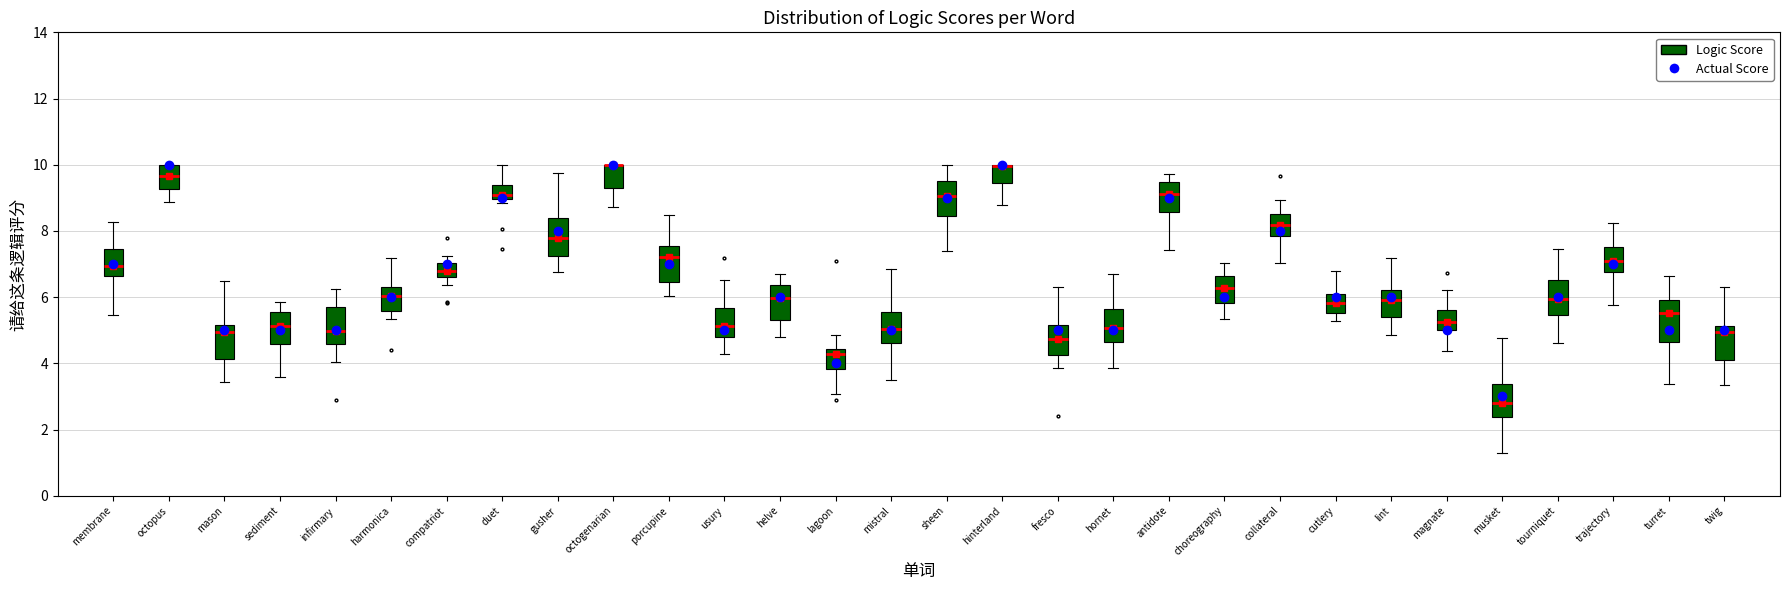

Reading left to right, transcribe this box plot: for each box, give where its median line is, the range the box spans, and where its two whiskers end, as read against the y-axis. The values are not printed on the chart, so give them approximately, as read against the axis.

membrane: median 7.0, box 6.6 to 7.4, whiskers 5.4 to 8.2
octopus: median 9.6, box 9.2 to 10.0, whiskers 8.8 to 10.0
mason: median 5.0, box 4.2 to 5.2, whiskers 3.4 to 6.4
sediment: median 5.2, box 4.6 to 5.6, whiskers 3.6 to 5.8
infirmary: median 5.0, box 4.6 to 5.6, whiskers 4.0 to 6.2
harmonica: median 6.0, box 5.6 to 6.4, whiskers 5.4 to 7.2
compatriot: median 6.8, box 6.6 to 7.0, whiskers 6.4 to 7.2
duet: median 9.0 (just above the box's lower edge), box 9.0 to 9.4, whiskers 8.8 to 10.0
gusher: median 7.8, box 7.2 to 8.4, whiskers 6.8 to 9.8
octogenarian: median 10.0 (drawn on the box's upper edge), box 9.2 to 10.0, whiskers 8.8 to 10.0
porcupine: median 7.2, box 6.4 to 7.6, whiskers 6.0 to 8.4
usury: median 5.2, box 4.8 to 5.6, whiskers 4.2 to 6.6
helve: median 6.0, box 5.4 to 6.4, whiskers 4.8 to 6.6
lagoon: median 4.2, box 3.8 to 4.4, whiskers 3.0 to 4.8
mistral: median 5.0, box 4.6 to 5.6, whiskers 3.6 to 6.8
sheen: median 9.0, box 8.4 to 9.6, whiskers 7.4 to 10.0
hinterland: median 10.0 (drawn on the box's upper edge), box 9.4 to 10.0, whiskers 8.8 to 10.0
fresco: median 4.8, box 4.2 to 5.2, whiskers 3.8 to 6.4
hornet: median 5.0, box 4.6 to 5.6, whiskers 3.8 to 6.8
antidote: median 9.2, box 8.6 to 9.4, whiskers 7.4 to 9.8
choreography: median 6.2, box 5.8 to 6.6, whiskers 5.4 to 7.0
collateral: median 8.2, box 7.8 to 8.6, whiskers 7.0 to 9.0
cutlery: median 5.8, box 5.6 to 6.0, whiskers 5.2 to 6.8
lint: median 6.0, box 5.4 to 6.2, whiskers 4.8 to 7.2
magnate: median 5.2, box 5.0 to 5.6, whiskers 4.4 to 6.2
musket: median 2.8, box 2.4 to 3.4, whiskers 1.4 to 4.8
tourniquet: median 6.0, box 5.4 to 6.6, whiskers 4.6 to 7.4
trajectory: median 7.0, box 6.8 to 7.6, whiskers 5.8 to 8.2
turret: median 5.6, box 4.6 to 6.0, whiskers 3.4 to 6.6
twig: median 5.0, box 4.2 to 5.2, whiskers 3.4 to 6.4